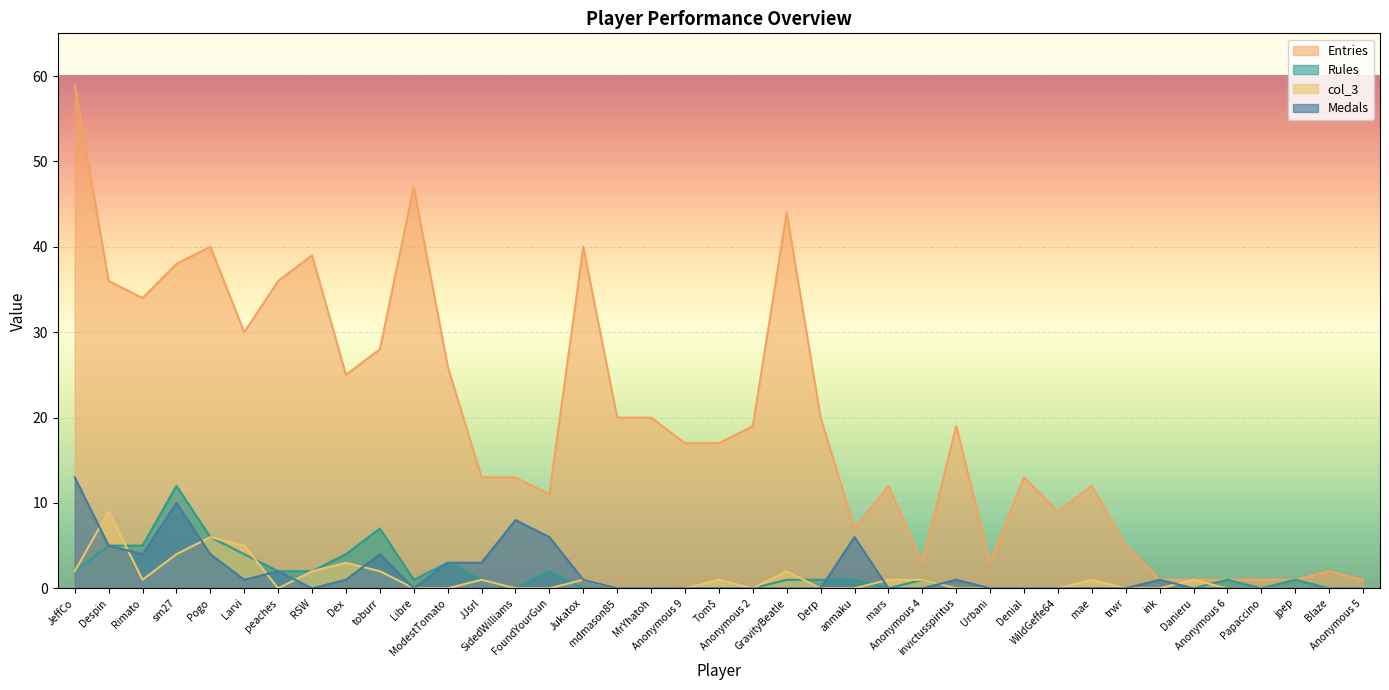

Which series has the largest range (max minus min)?

Entries